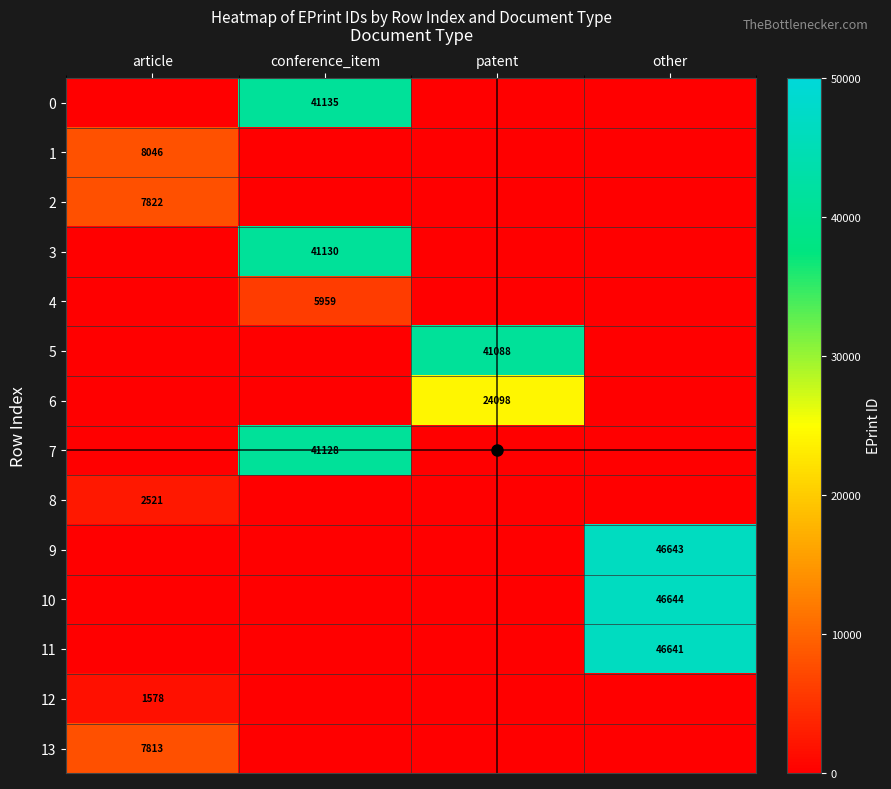

Is the value of 5 at other greater than the value of 6 at other?

No